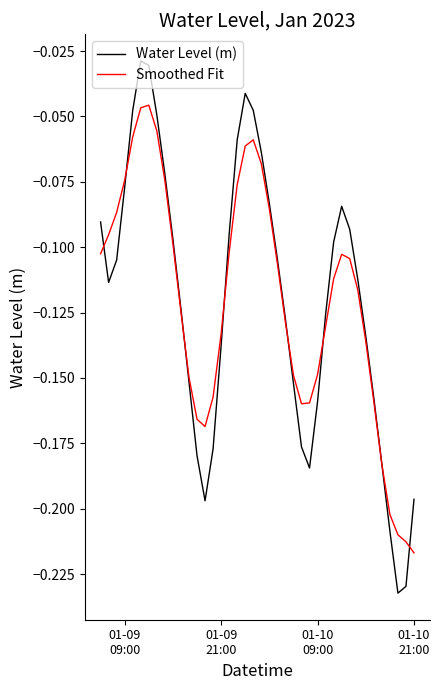

Which series has the widest spread of values?

Water Level (m)